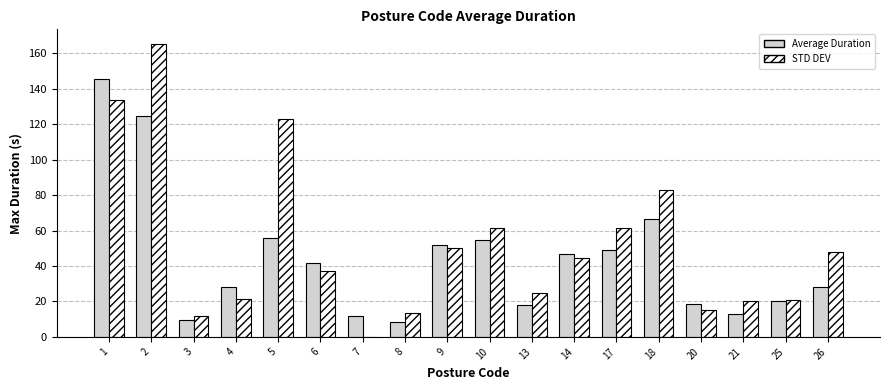

Which series has the largest total across all categories?

STD DEV